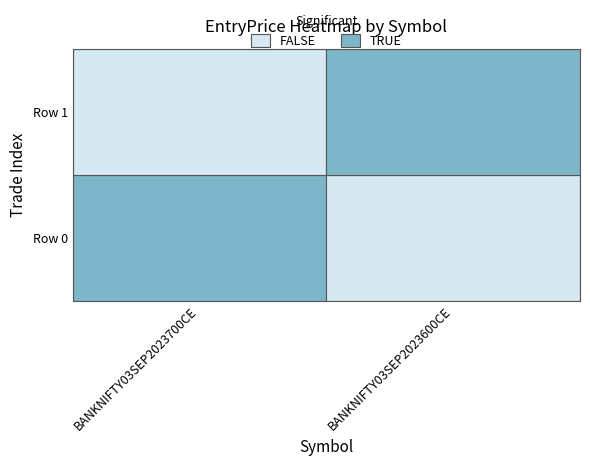

Is the value of BANKNIFTY03SEP2023700CE at Row 1 greater than the value of BANKNIFTY03SEP2023600CE at Row 1?

No